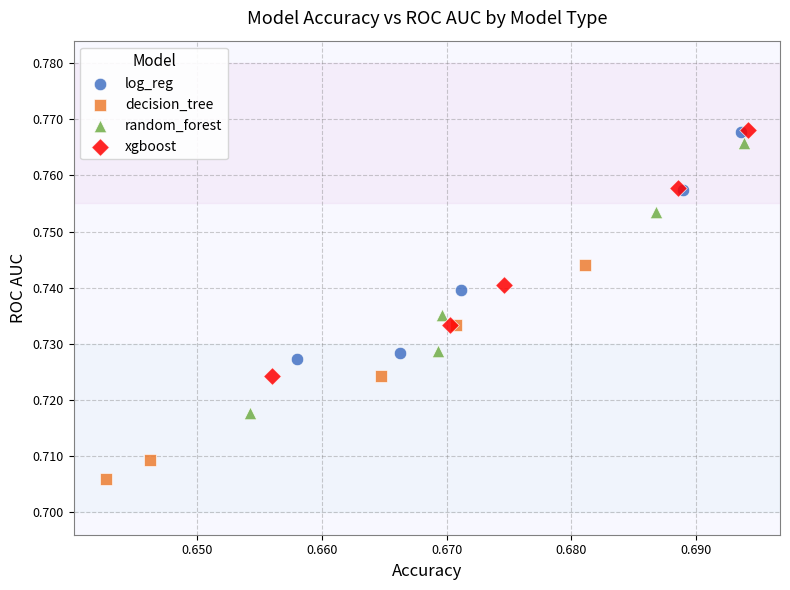

What are all the series names shown in the legend?

log_reg, decision_tree, random_forest, xgboost